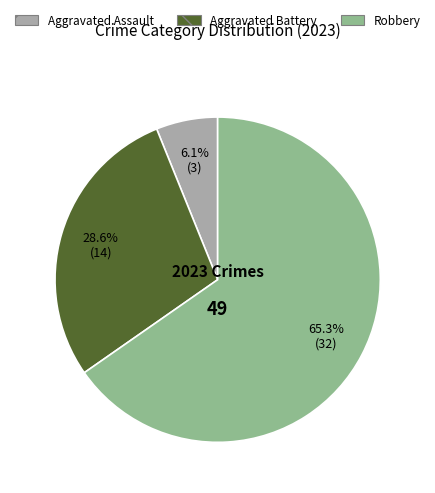

What is the majority slice?

Robbery